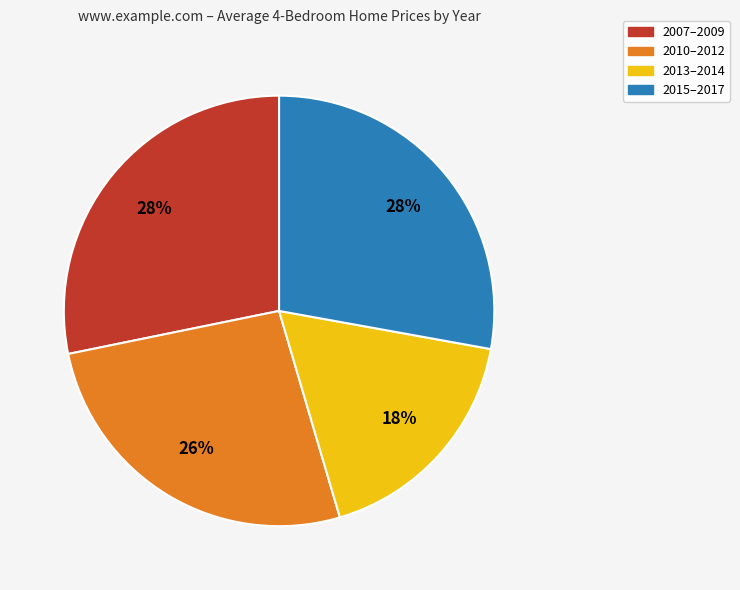

To the nearest percent, what is the average slice percentage?

25%